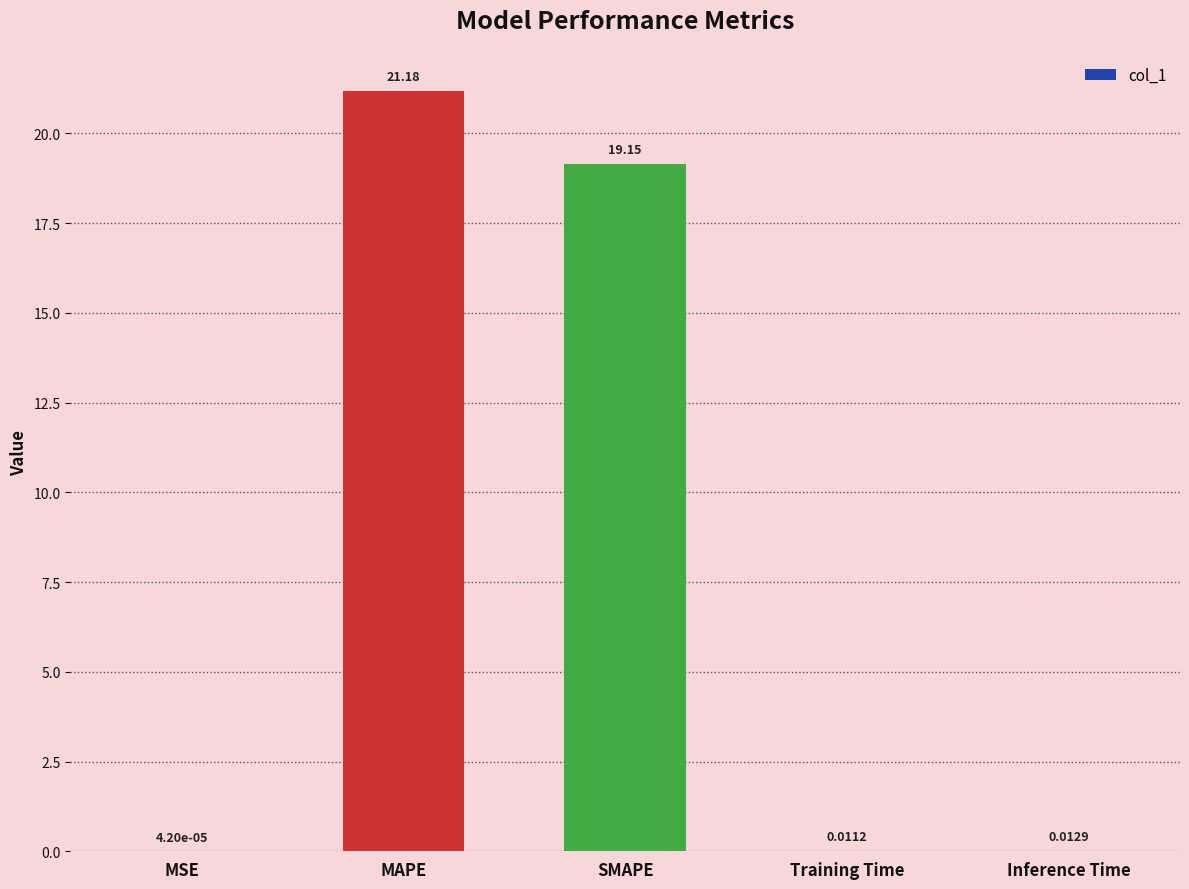

Are the bars horizontal?

No